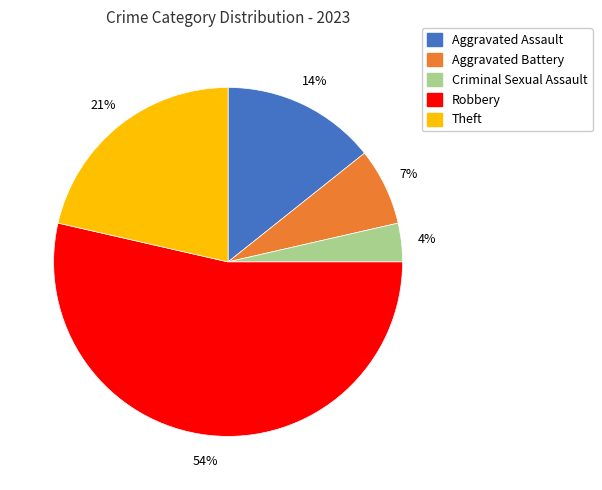

Do Theft and Criminal Sexual Assault together represent more than half of the pie?

No